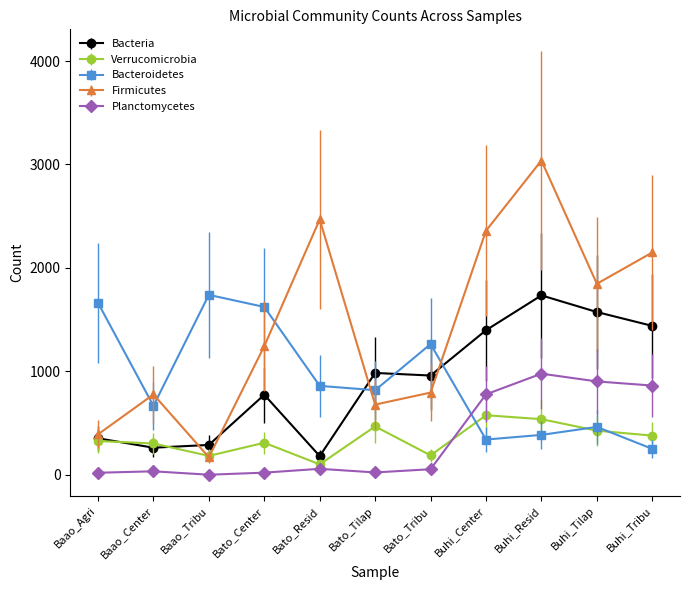

What is the label of the 11th point from the left?

Buhi_Tribu